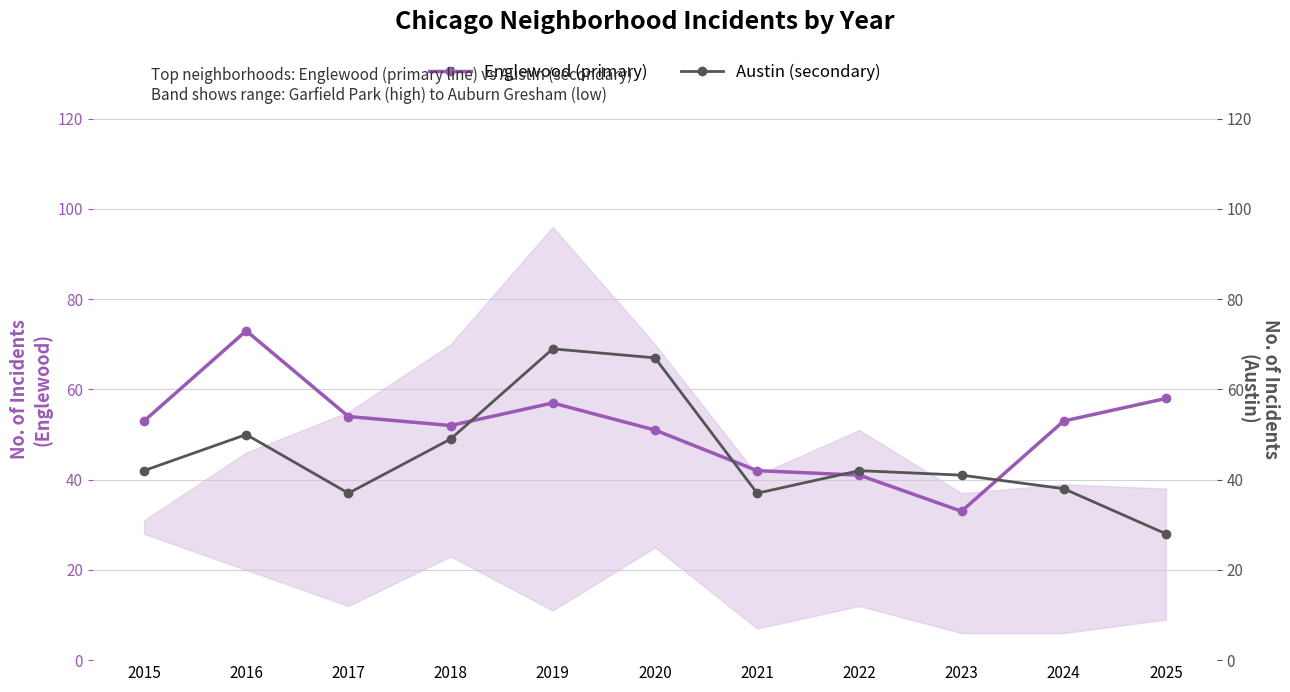

At 2023, list the series in order from smallest to largest.

Englewood (primary), Austin (secondary)